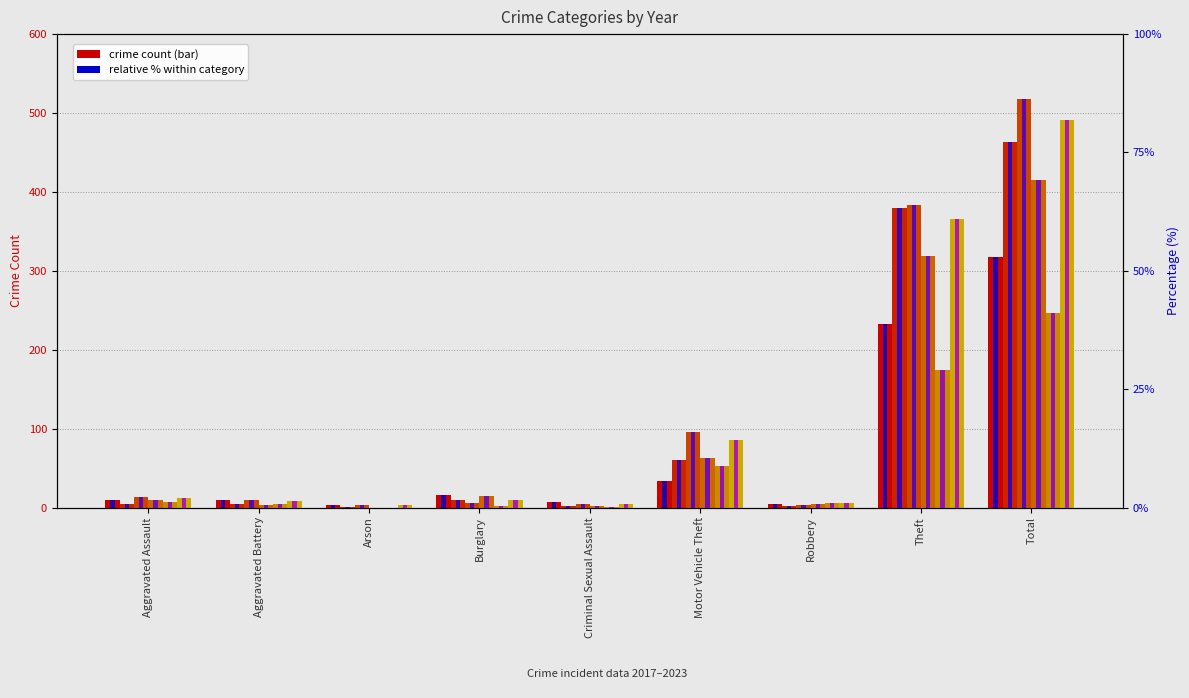

Which series has the largest total across all categories?

2023